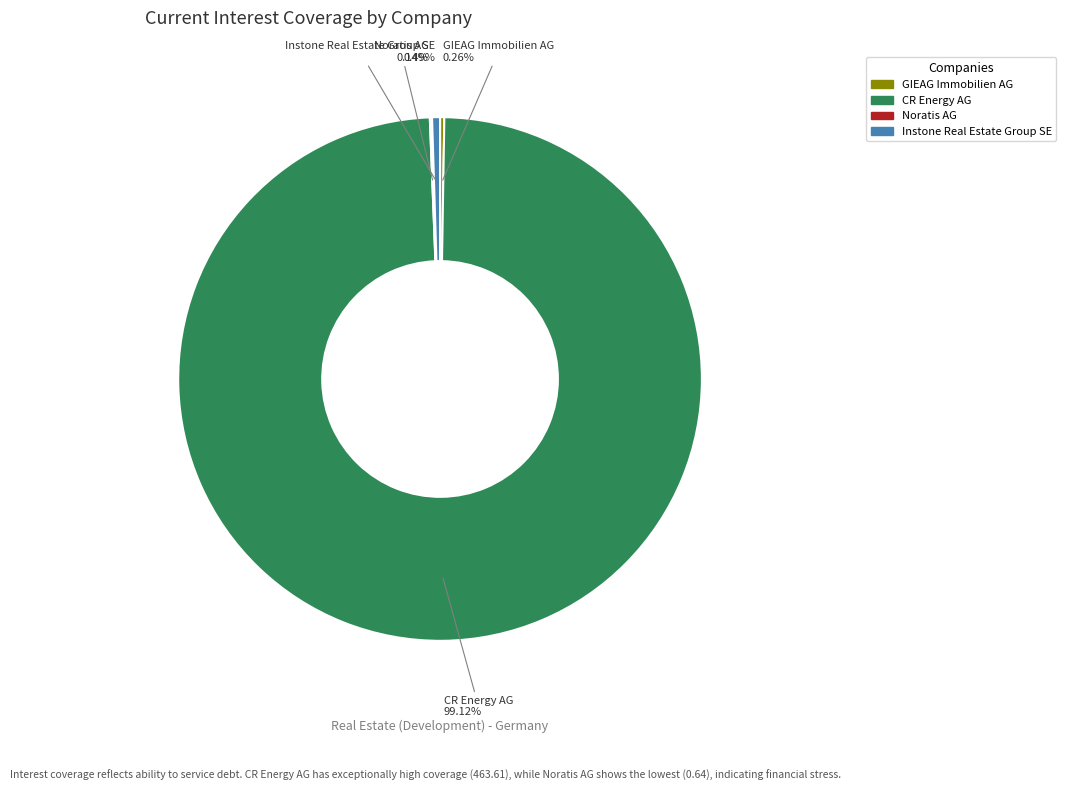

Does any single category account for the majority?

Yes